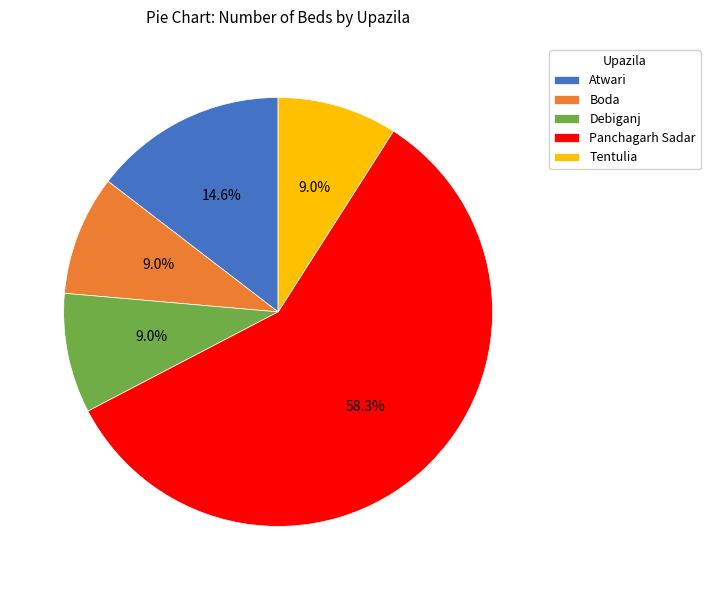

Which category accounts for the majority?

Panchagarh Sadar